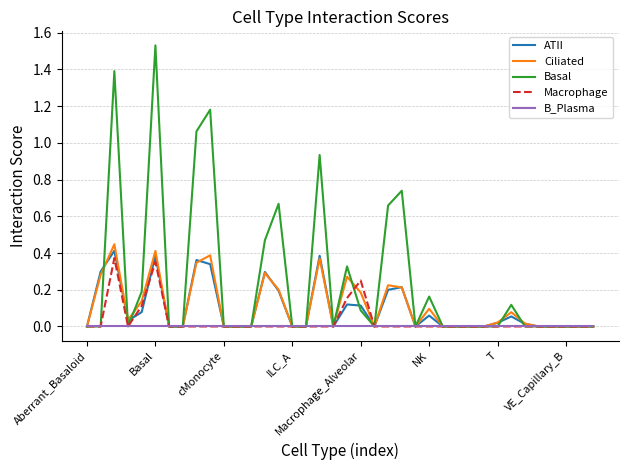

Which series has the largest total across all categories?

Basal